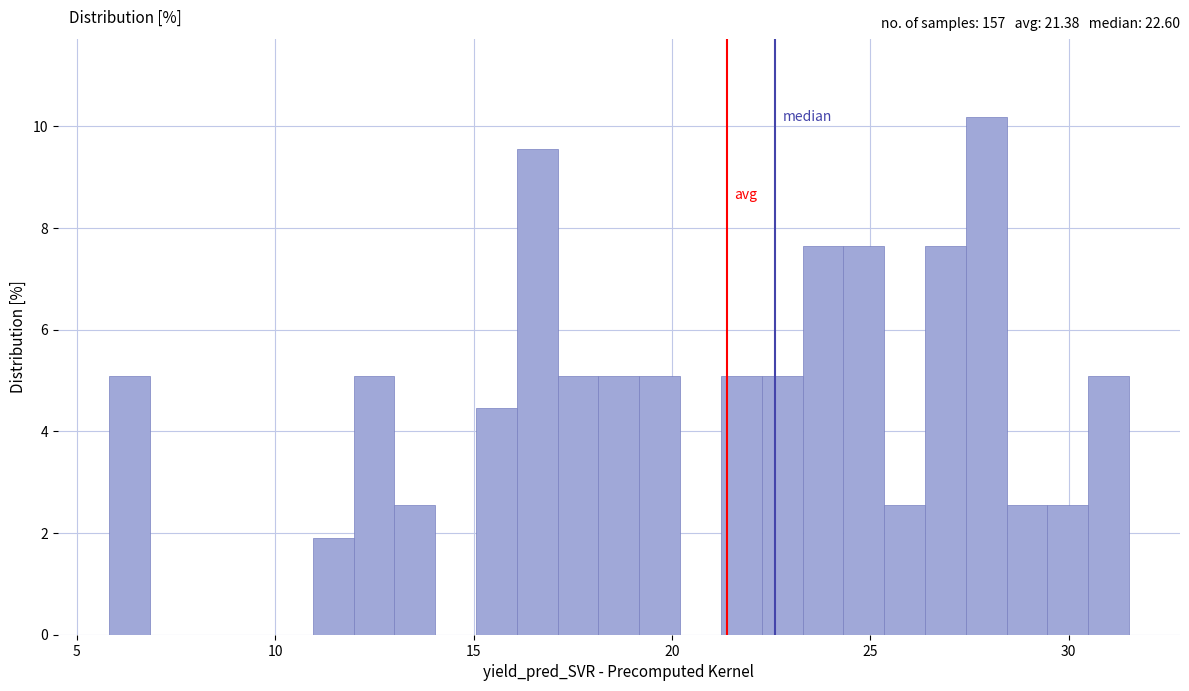

Read against the x-axis, roughly where is the centre of the tallest bar?

28.0